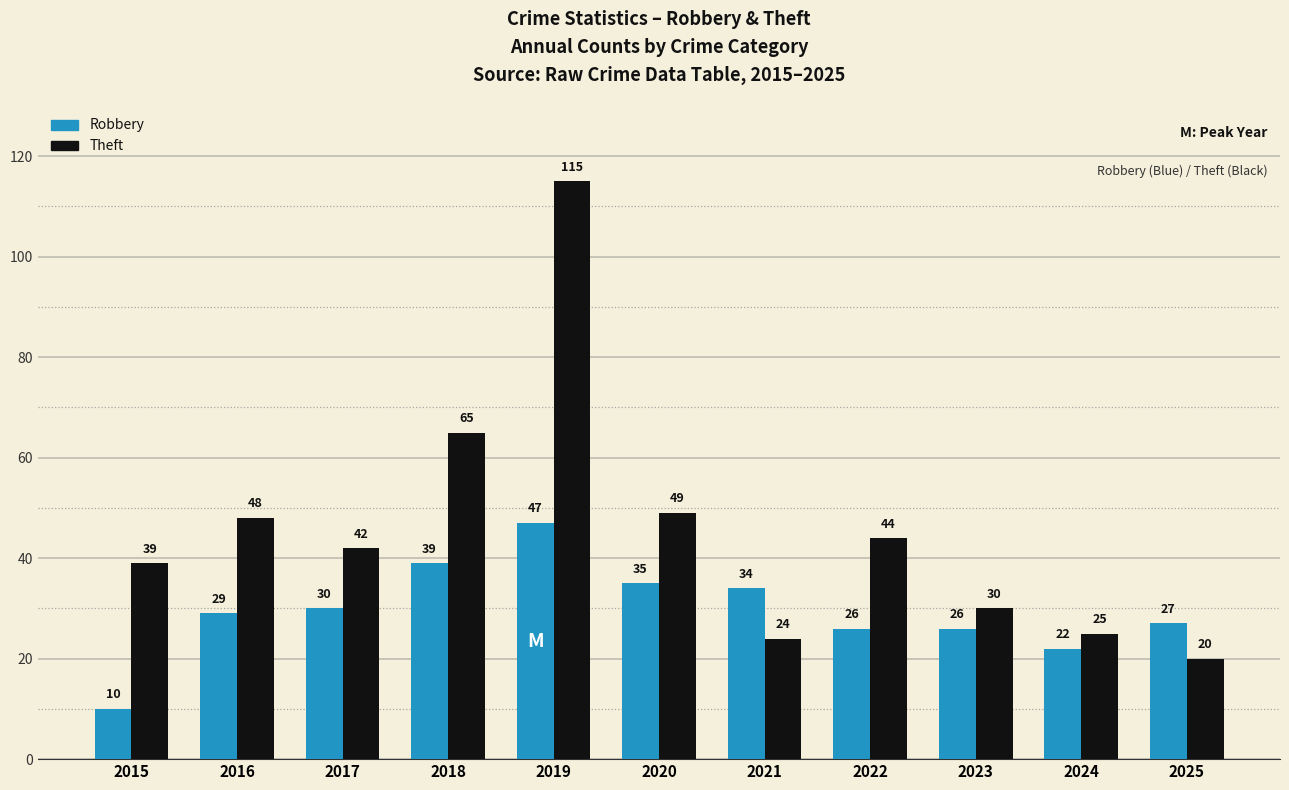

Reading left to right, transcribe all the data shown in this chart.

Robbery: 10	29	30	39	47	35	34	26	26	22	27
Theft: 39	48	42	65	115	49	24	44	30	25	20